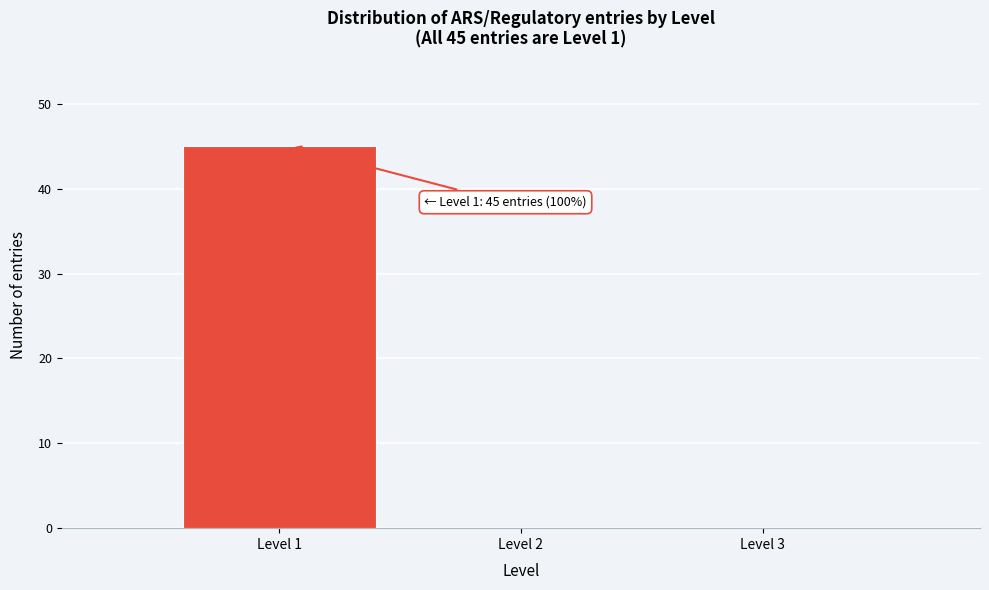

Reading left to right, transcribe all the data shown in this chart.

Level 1=45	Level 2=0	Level 3=0